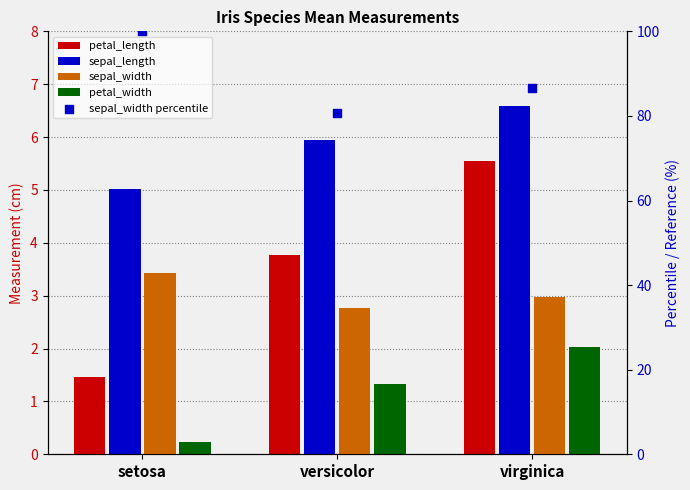

Which series contains the highest Y value?

sepal_width percentile